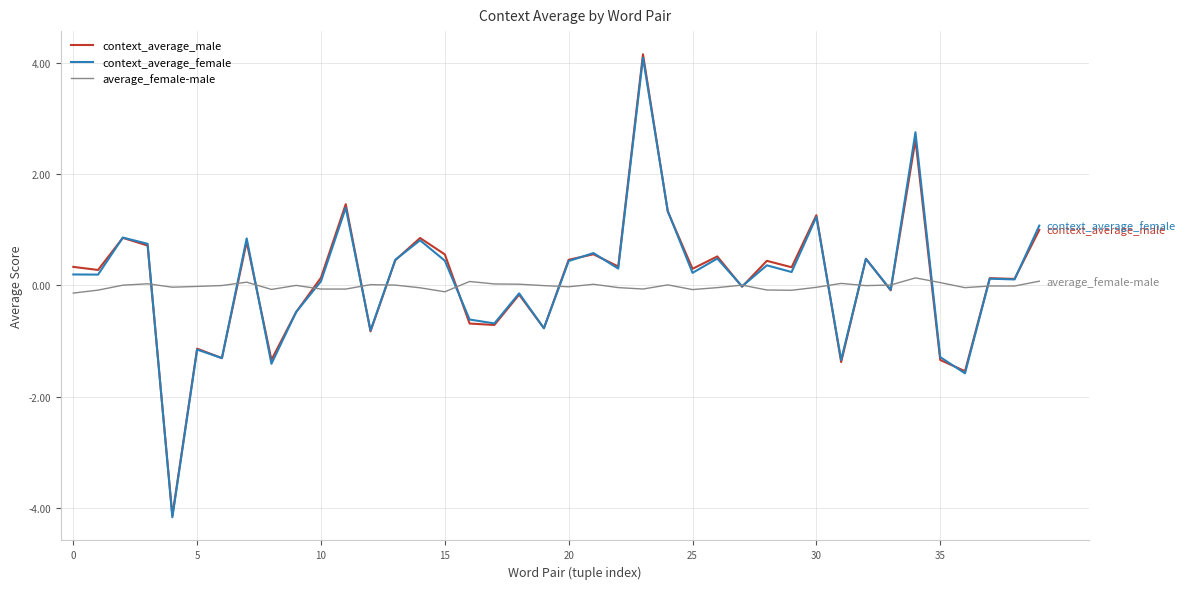

Which series has the widest spread of values?

context_average_male